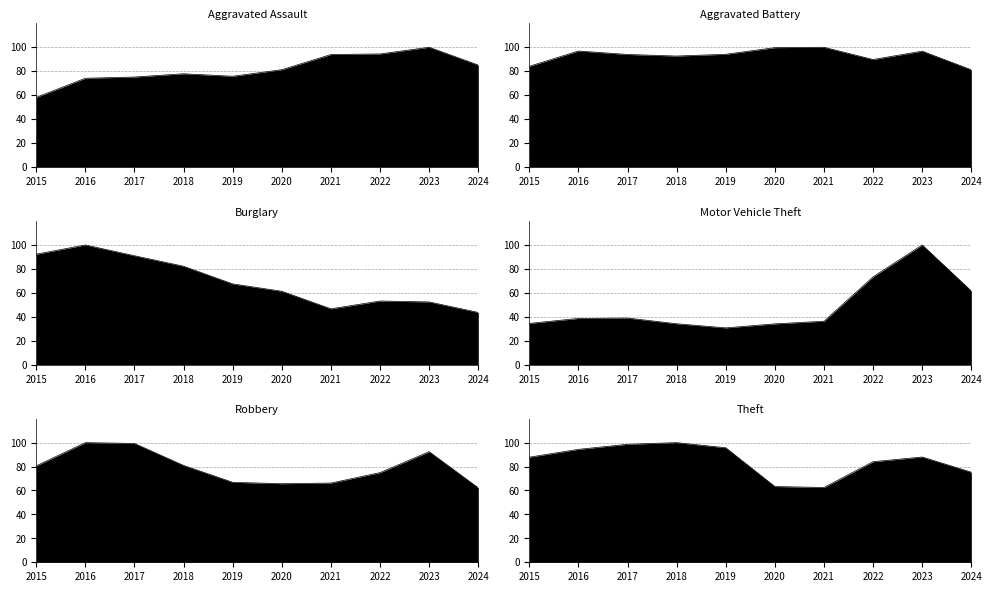

How many times do Aggravated Battery and Robbery cross each other?

2